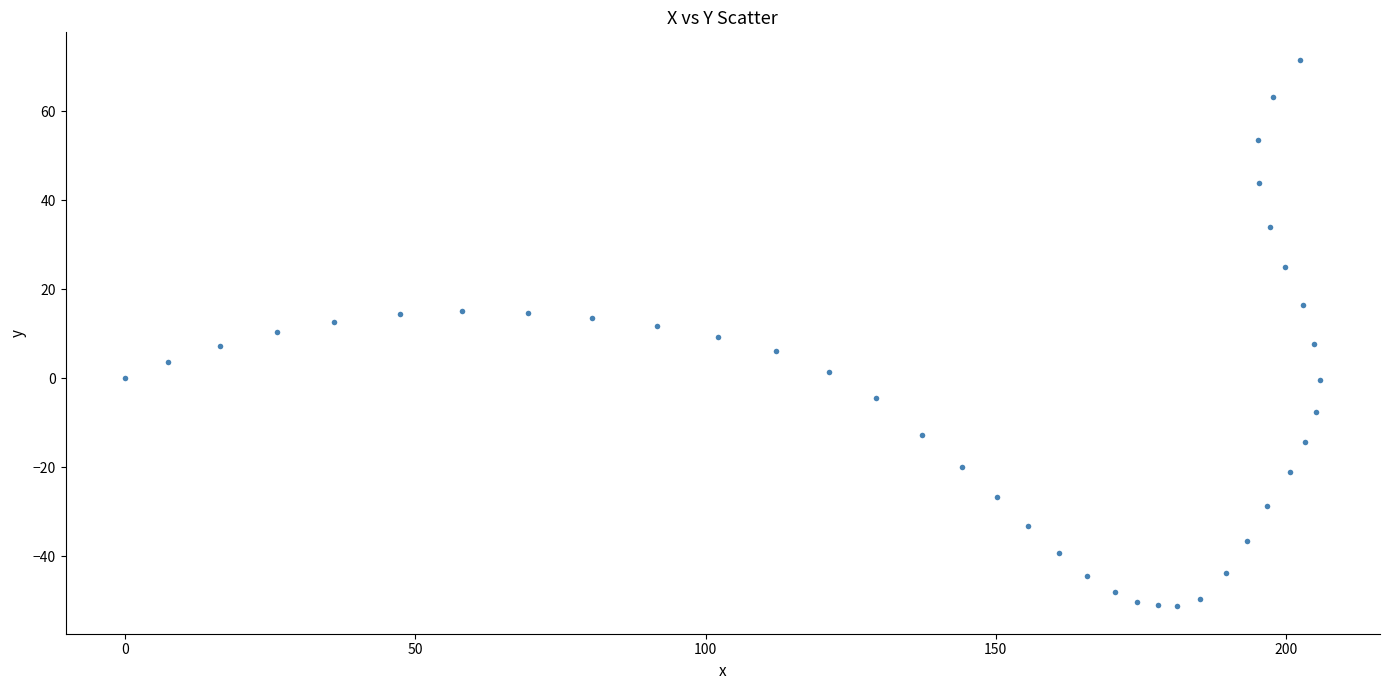

What is the range of Y values (max minus min)?

122.9